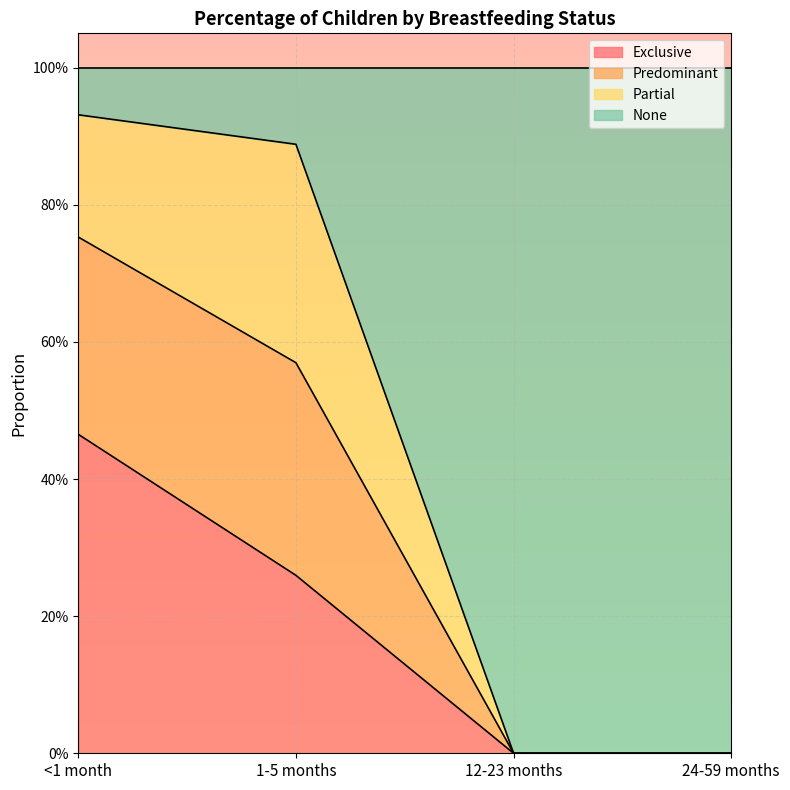

What is the label of the 1st point from the right?

24-59 months